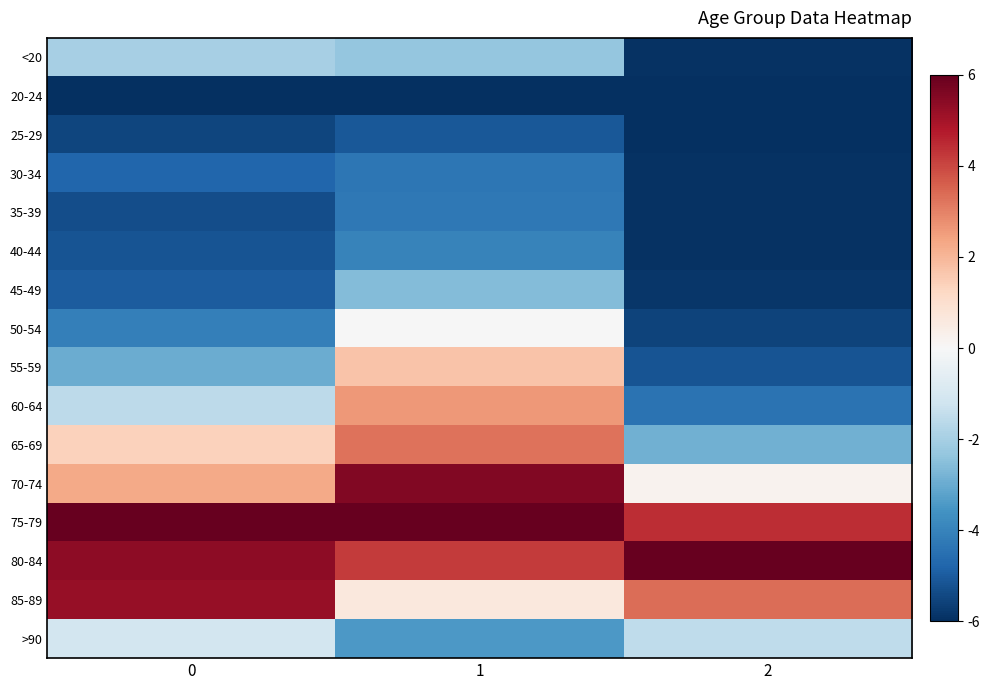

Rank the series by their maximum value, from highest to lowest.

75-79, 80-84, 70-74, 85-89, 65-69, 60-64, 55-59, 50-54, >90, <20, 45-49, 40-44, 35-39, 30-34, 25-29, 20-24